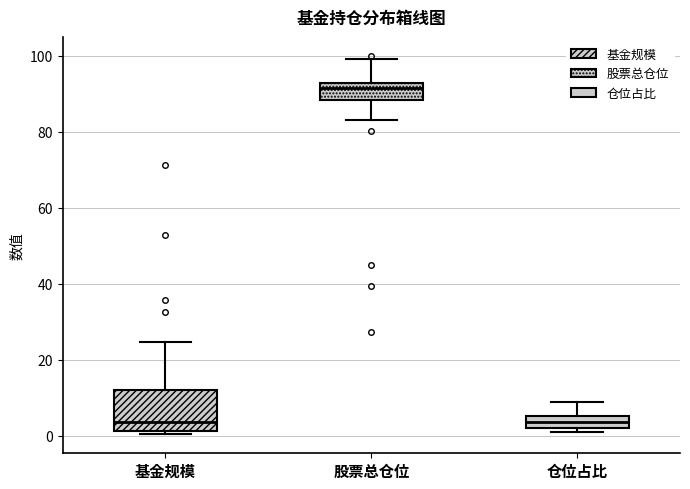

Which box is the tallest, from its lower edge to its upper edge?

基金规模